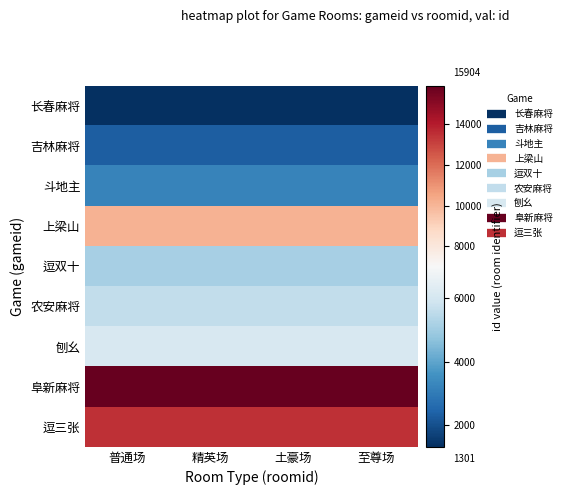

Reading left to right, what are all the values shown in this chart?

长春麻将: 普通场=1301	精英场=1302	土豪场=1303	至尊场=1304
吉林麻将: 普通场=2301	精英场=2302	土豪场=2303	至尊场=2304
斗地主: 普通场=3201	精英场=3202	土豪场=3203	至尊场=3204
上梁山: 普通场=10101	精英场=10102	土豪场=10103	至尊场=10104
逗双十: 普通场=5101	精英场=5102	土豪场=5103	至尊场=5104
农安麻将: 普通场=5601	精英场=5602	土豪场=5603	至尊场=5604
刨幺: 普通场=6101	精英场=6102	土豪场=6103	至尊场=6104
阜新麻将: 普通场=15901	精英场=15902	土豪场=15903	至尊场=15904
逗三张: 普通场=13501	精英场=13502	土豪场=13503	至尊场=13504